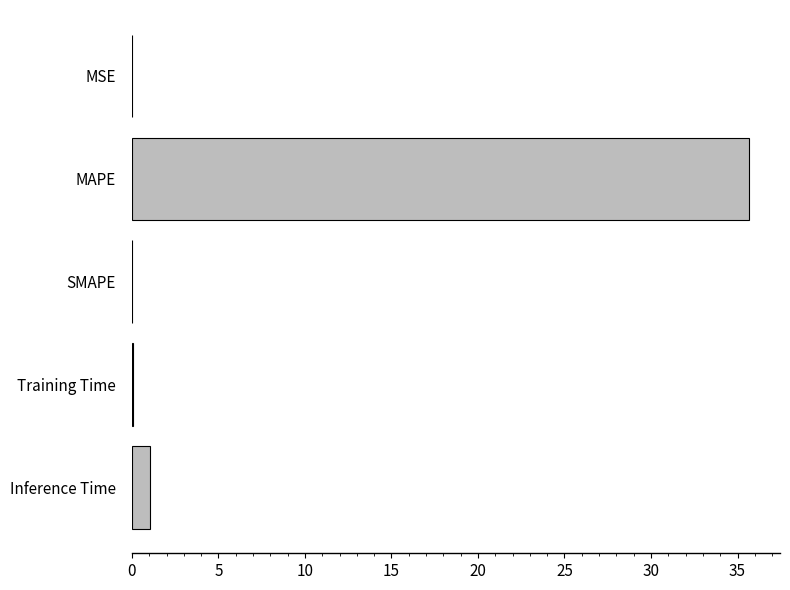

What is the maximum value shown in the chart?

35.7